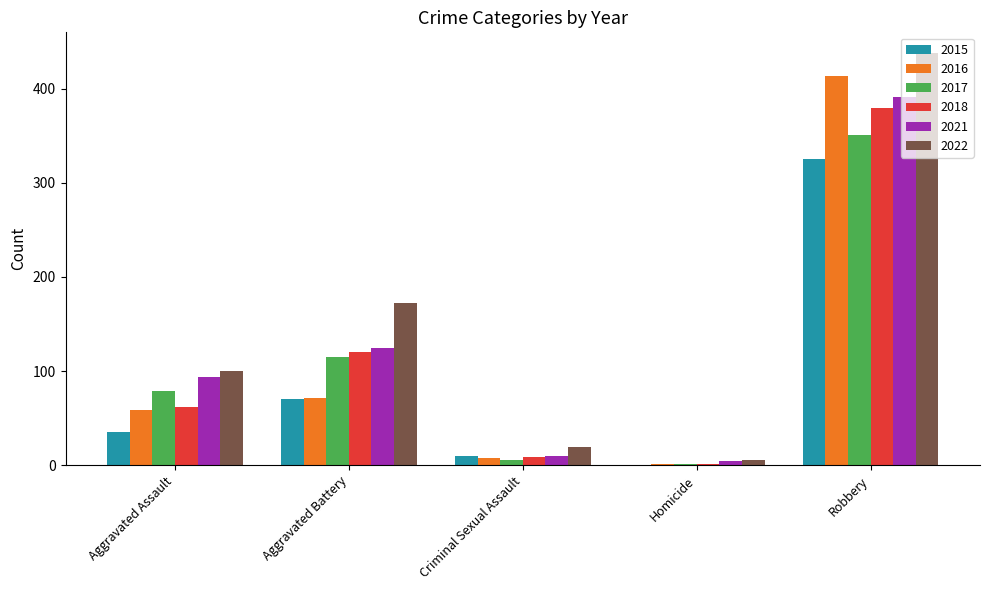

Which series has the largest total across all categories?

2022